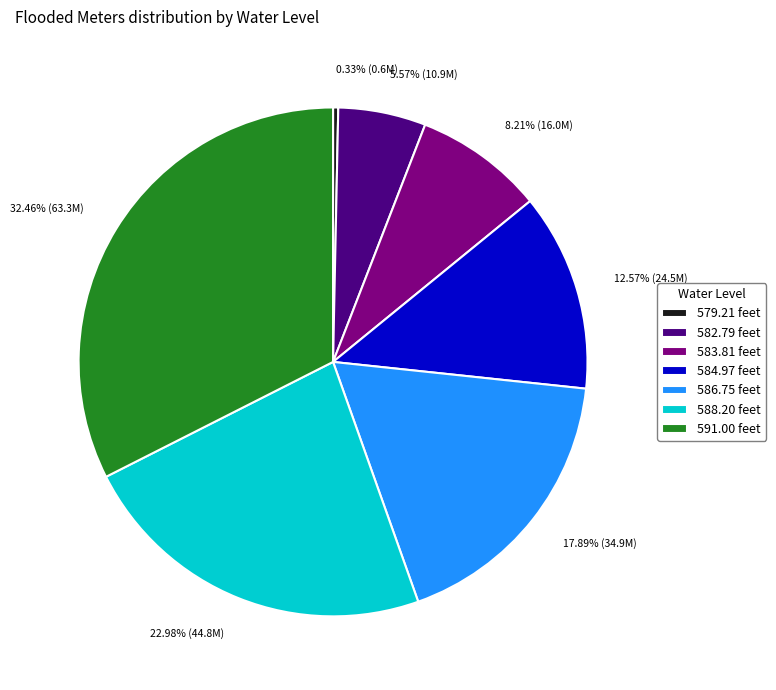

Which slice is the largest?

591.00 feet